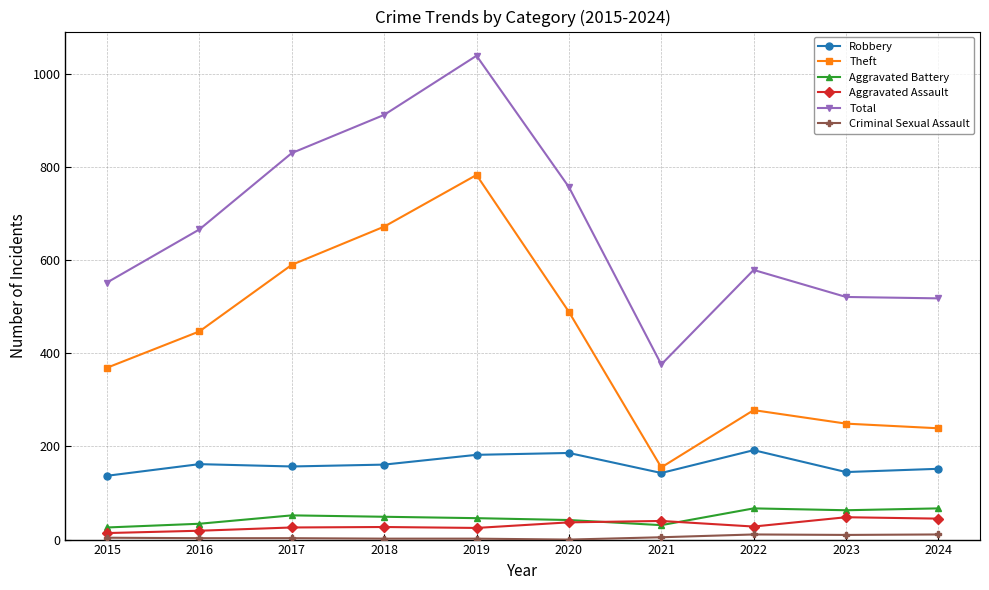

Does the chart have visible grid lines?

Yes